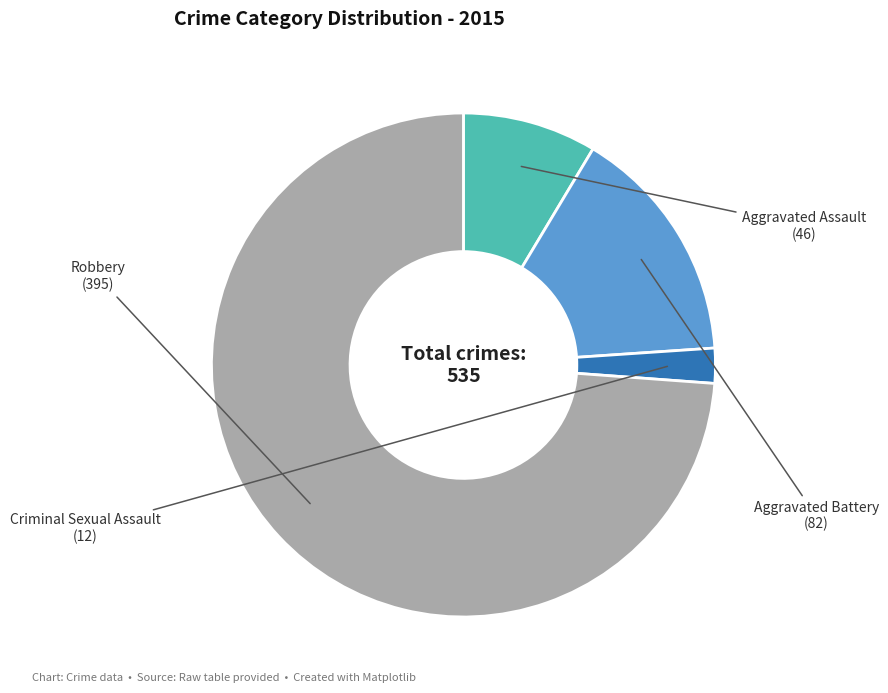

How many slices are in this pie chart?

4